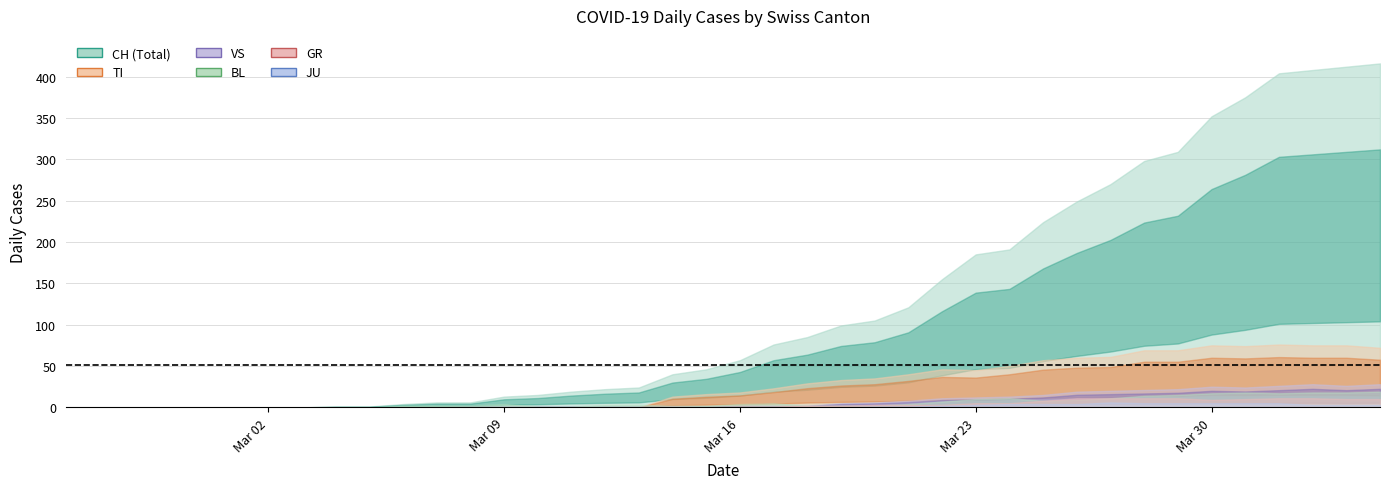

How many interior local peaks does the TI series have?

3